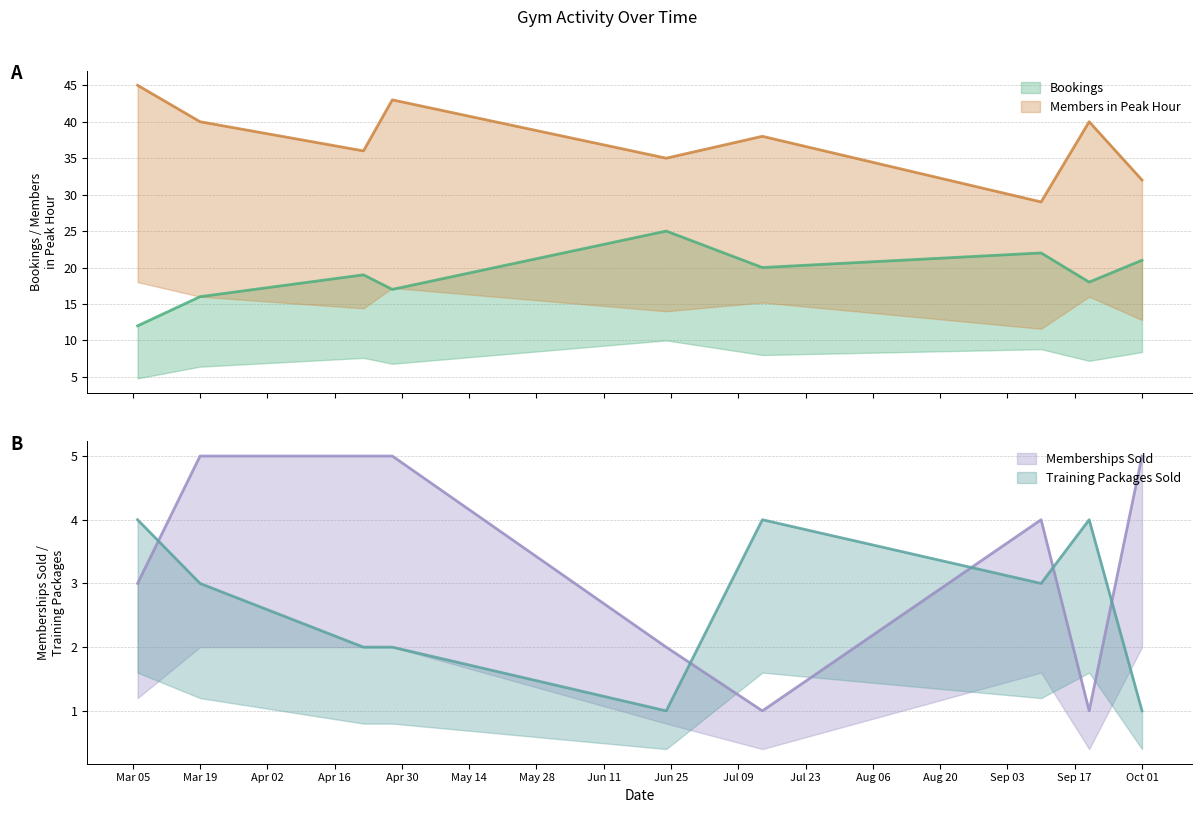

What is the maximum value for Memberships Sold?

5